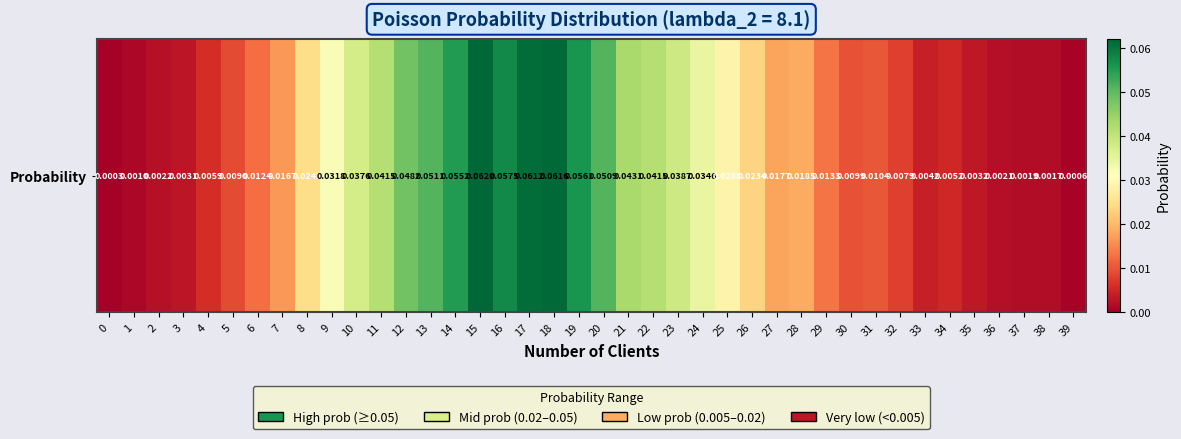

List the labels in order of value, largest first.

15, 18, 17, 16, 19, 14, 13, 20, 12, 21, 11, 22, 23, 10, 24, 9, 25, 8, 26, 28, 27, 7, 29, 6, 31, 30, 5, 32, 4, 34, 33, 35, 3, 2, 36, 37, 38, 1, 39, 0